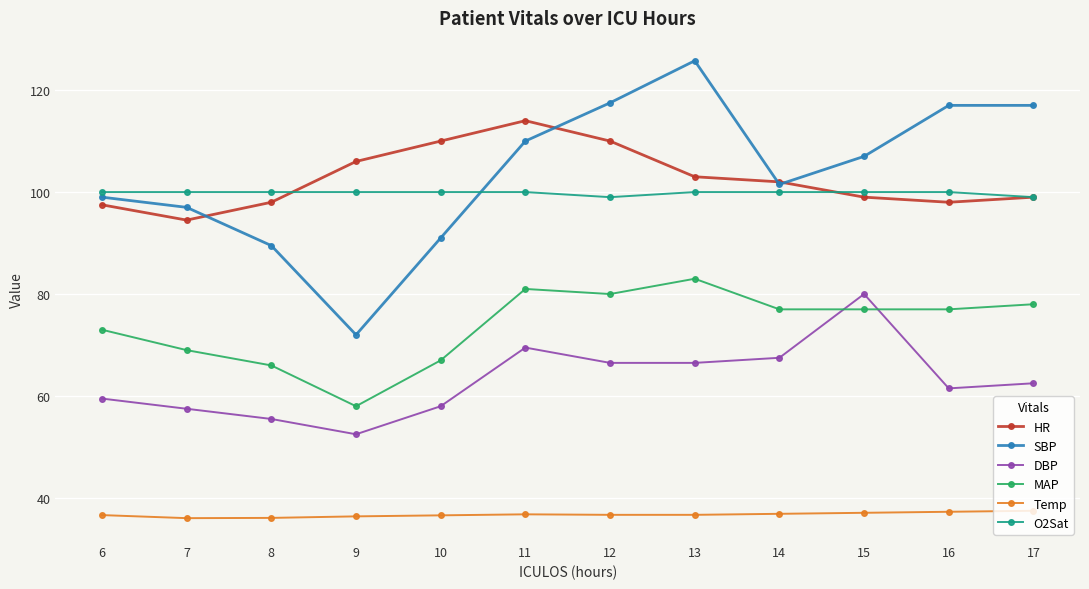

True or false: SBP has a value of 44.6 at 9.

False